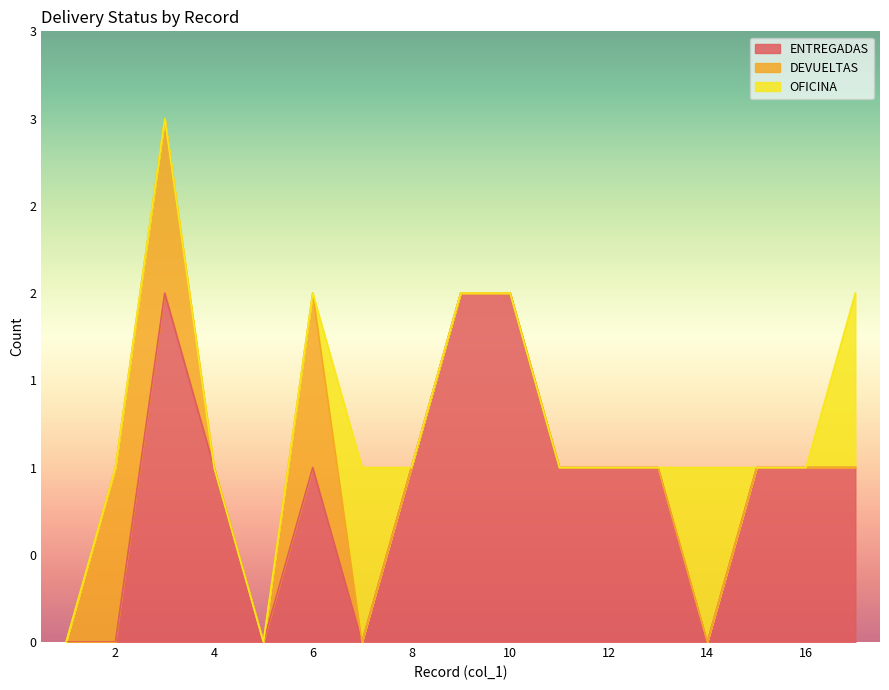

At how many categories does at least one series exceed 0?

15